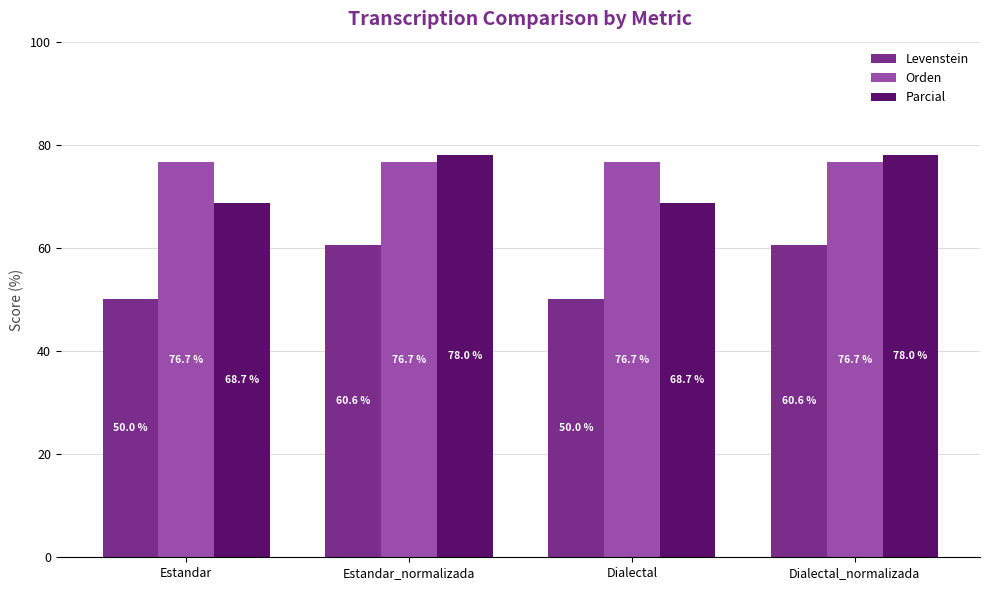

Rank the series by their average value, from lowest to highest.

Levenstein, Parcial, Orden